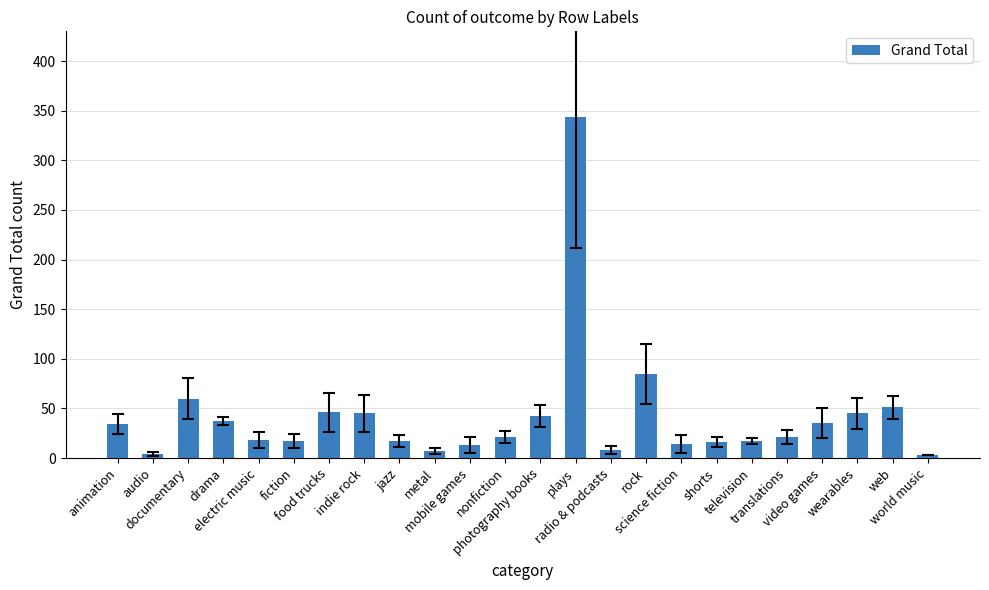

What is the sum of all values?

1000